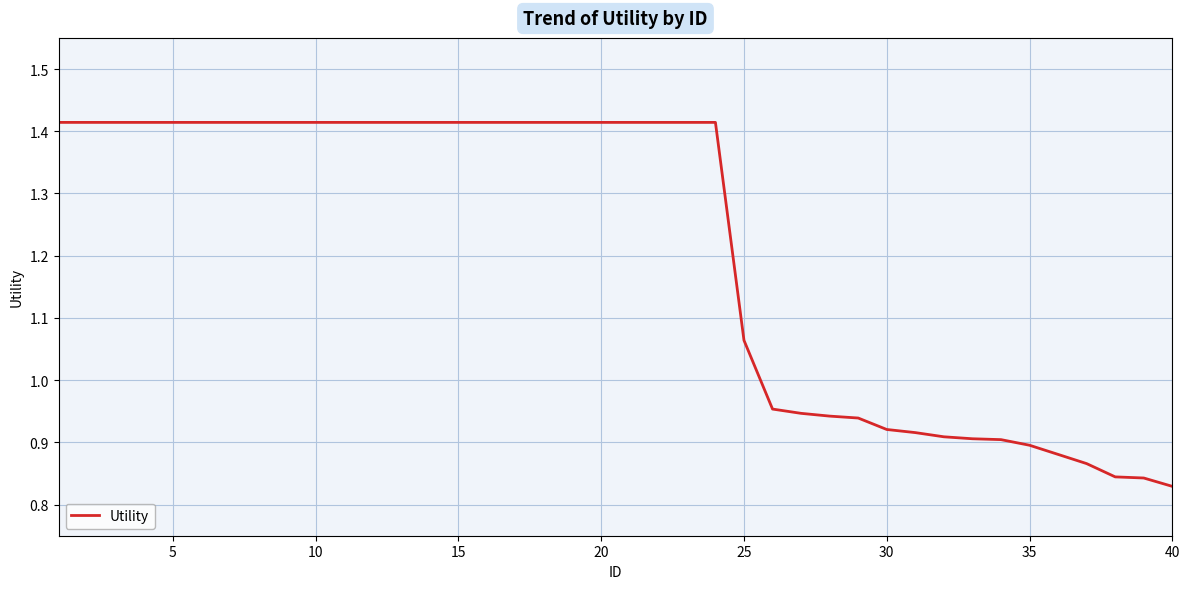

Does the chart have visible grid lines?

Yes